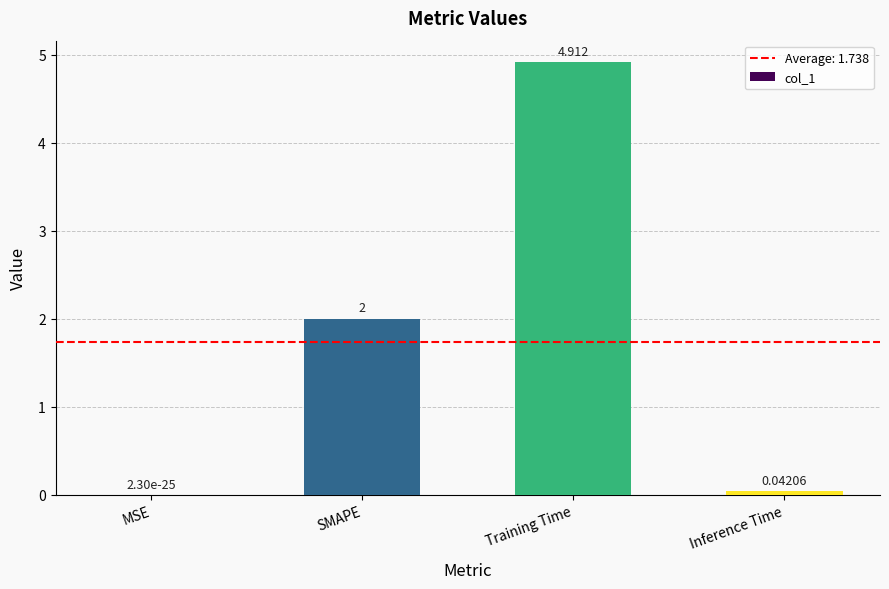

How many data points does each series have?

4